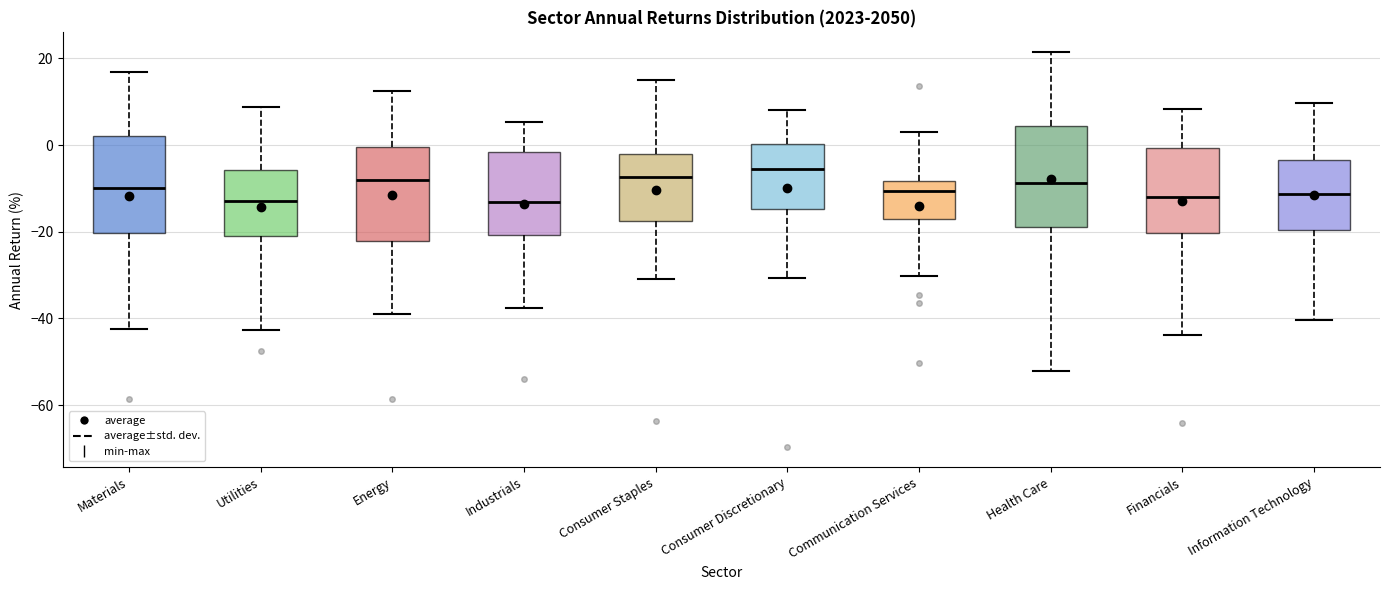

Reading left to right, read every box against the y-axis: the position of its median line, the range the box covers, and the ends of its whiskers. The values are not printed on the chart, so give them approximately, as read against the axis.

Materials: median -10, box -20 to 2, whiskers -42 to 16
Utilities: median -12, box -20 to -6, whiskers -42 to 8
Energy: median -8, box -22 to 0, whiskers -38 to 12
Industrials: median -14, box -20 to -2, whiskers -38 to 6
Consumer Staples: median -8, box -18 to -2, whiskers -30 to 16
Consumer Discretionary: median -6, box -14 to 0, whiskers -30 to 8
Communication Services: median -10, box -18 to -8, whiskers -30 to 2
Health Care: median -8, box -18 to 4, whiskers -52 to 22
Financials: median -12, box -20 to 0, whiskers -44 to 8
Information Technology: median -12, box -20 to -4, whiskers -40 to 10